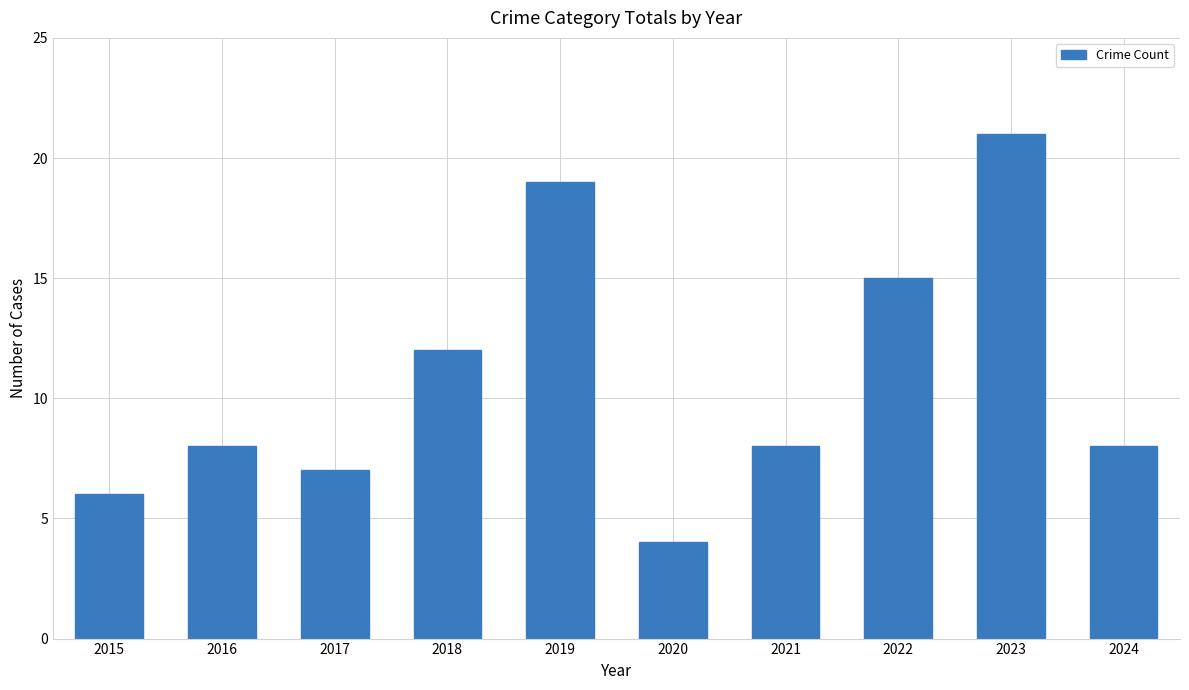

Which has a higher value, 2018 or 2016?

2018